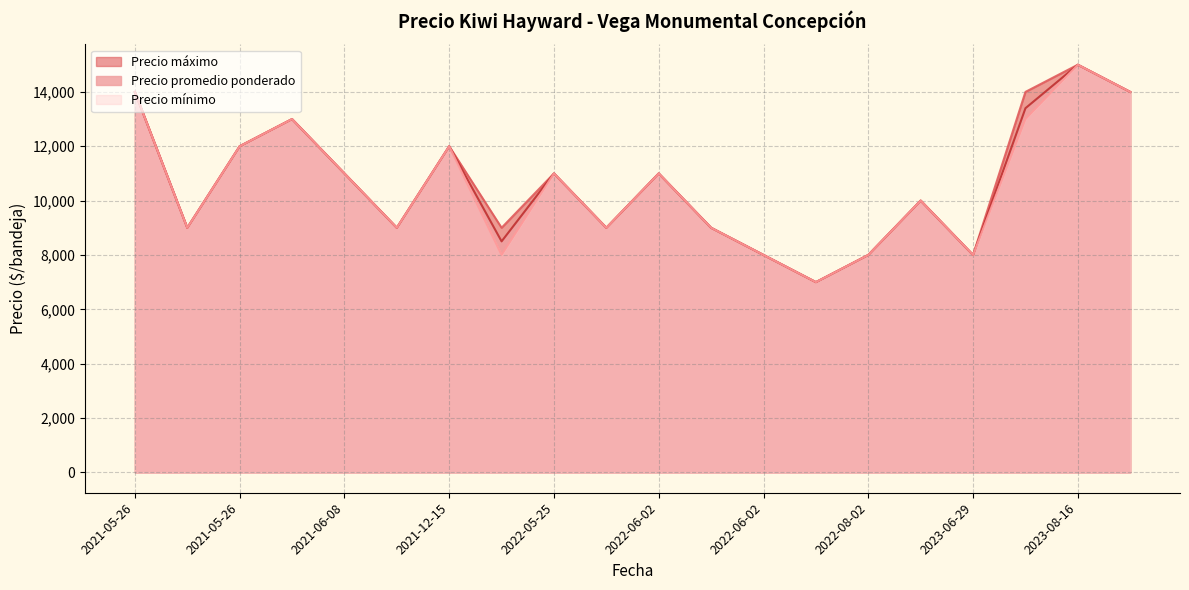

What are all the series names shown in the legend?

Precio máximo, Precio promedio ponderado, Precio mínimo